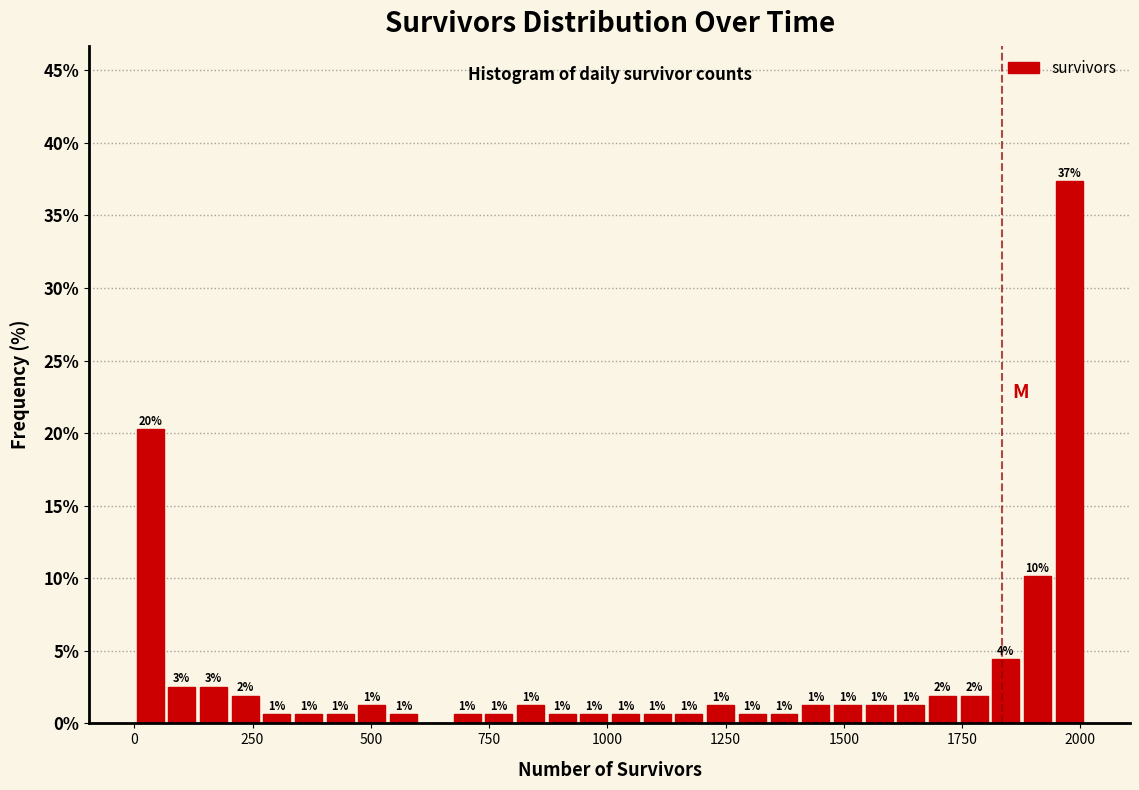

Around what value on the x-axis is the tallest bar? Give the approximate position of its centre, as read against the axis.

2000